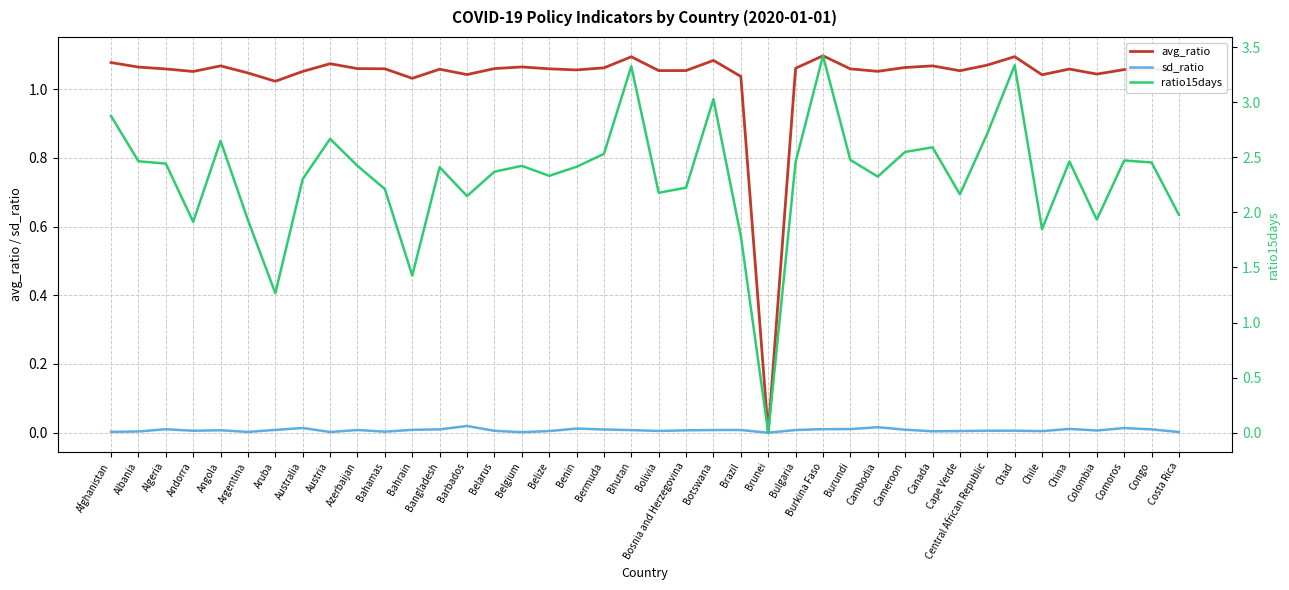

What position from the left is Colombia?

37